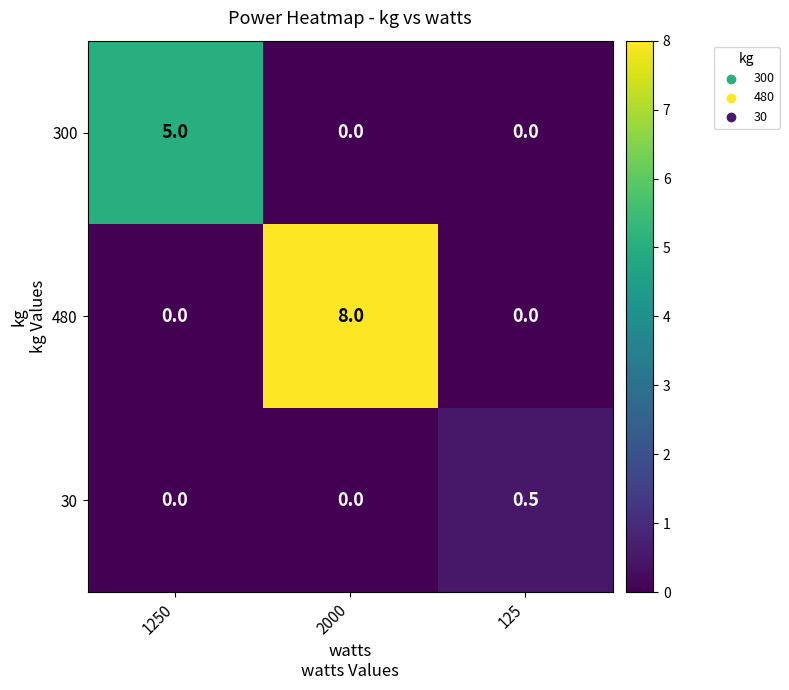

At how many categories does at least one series exceed 7?

1